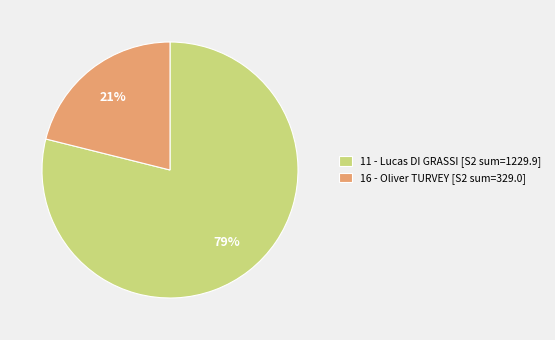

What is the majority slice?

11 - Lucas DI GRASSI [S2 sum=1229.9]